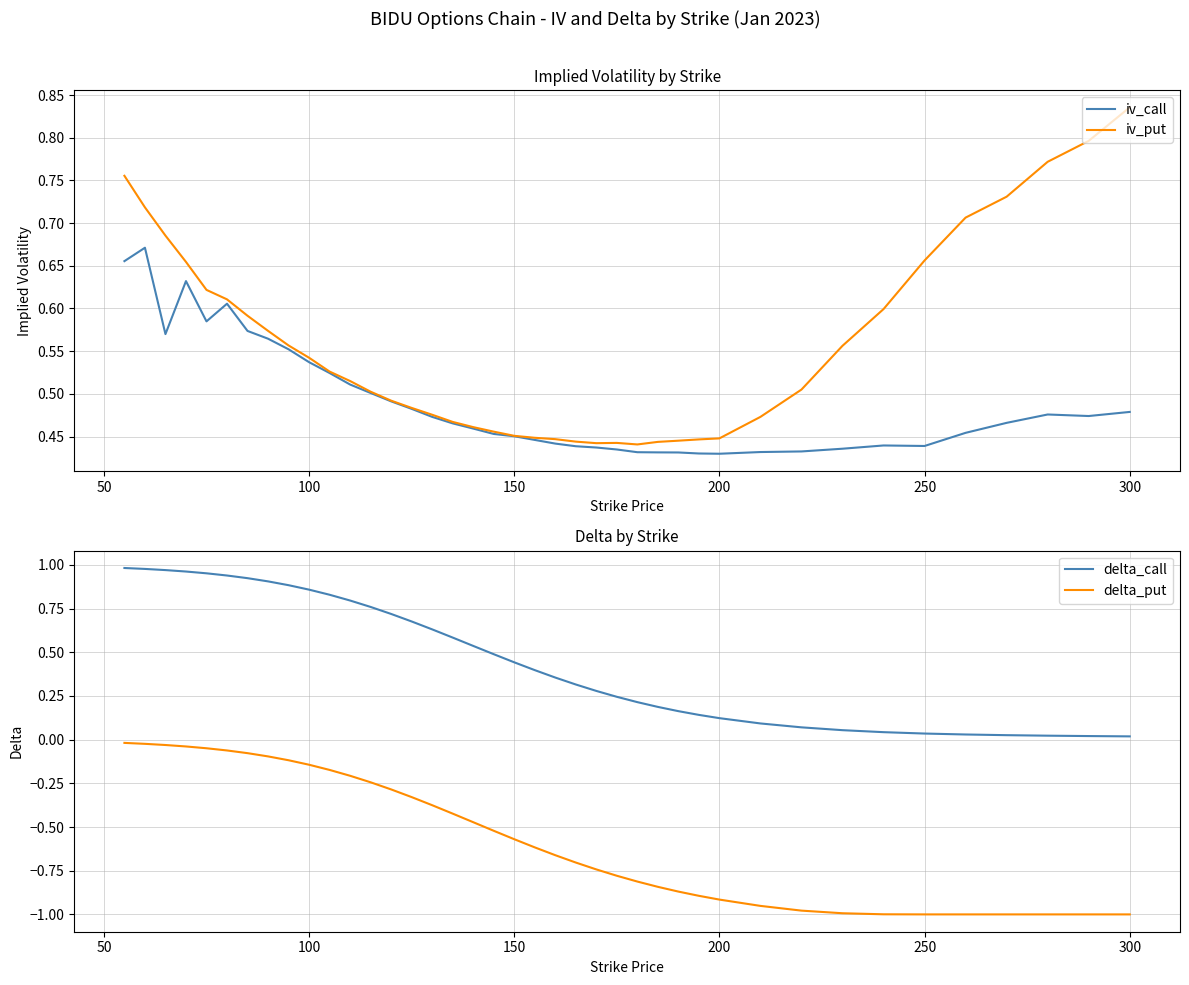

True or false: delta_put and delta_call intersect in this chart.

False